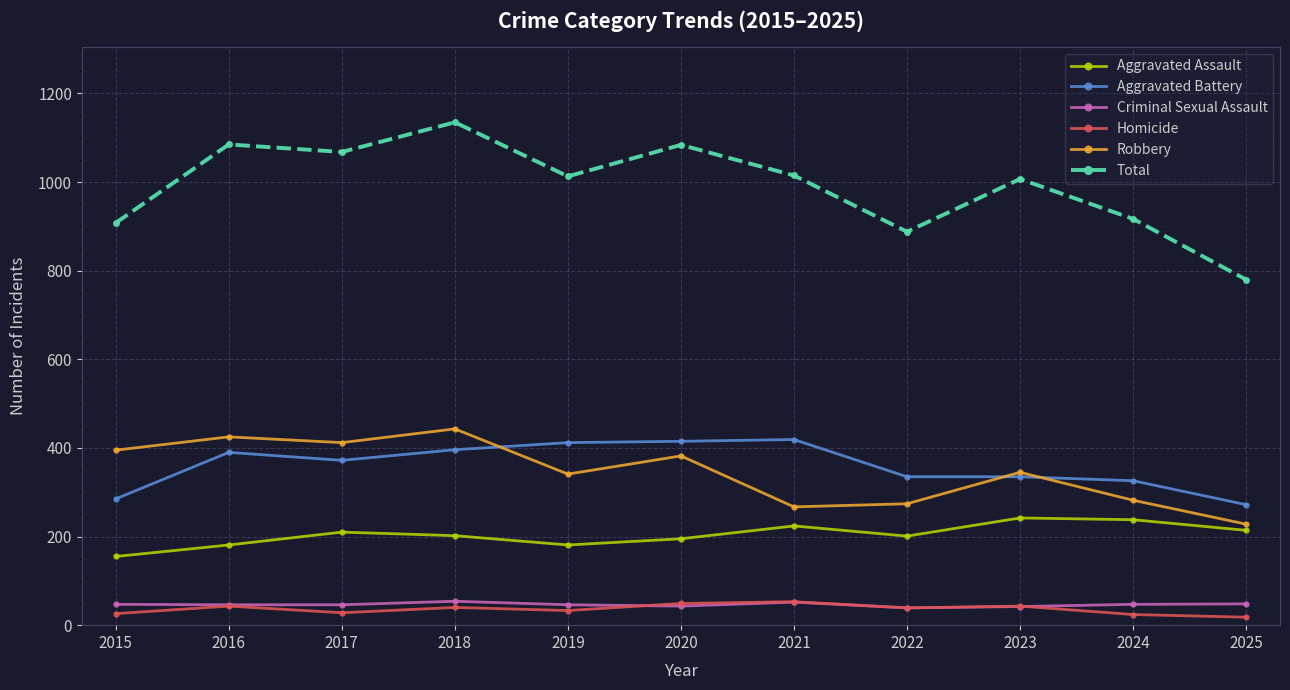

Which series has the largest total across all categories?

Total